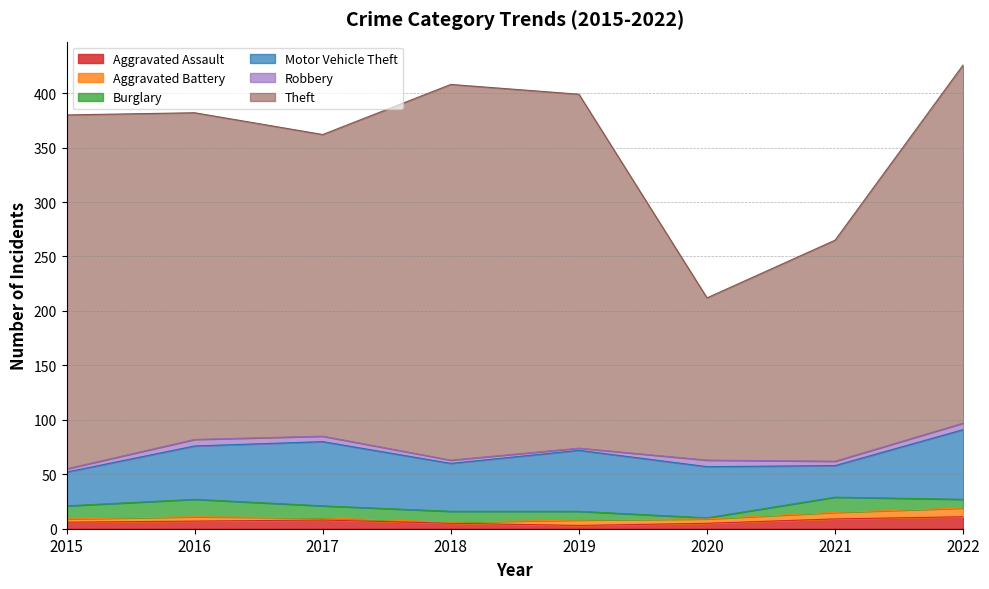

Which series has the widest spread of values?

Theft